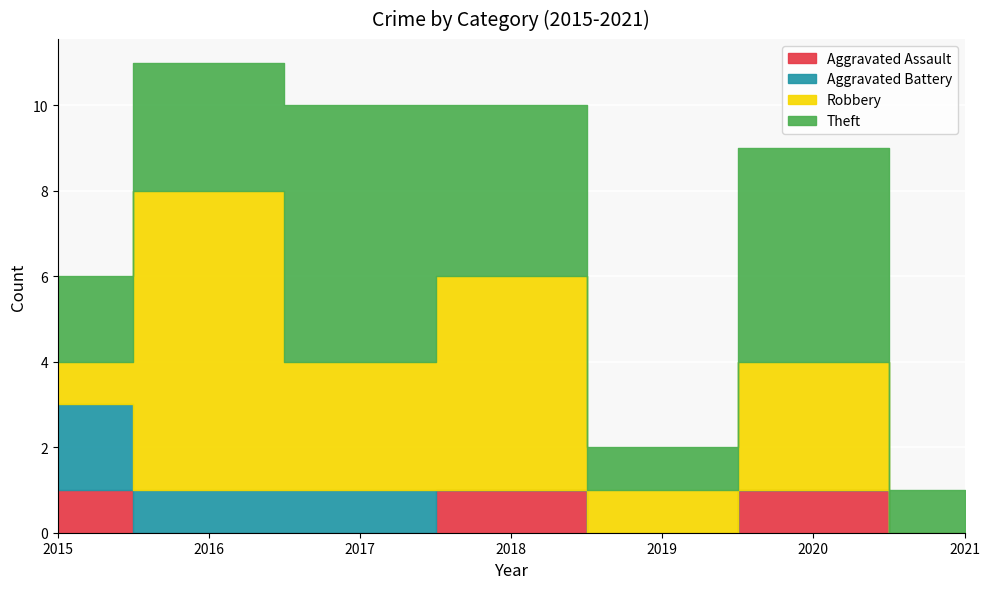

At which label does Aggravated Battery reach its minimum?

2018